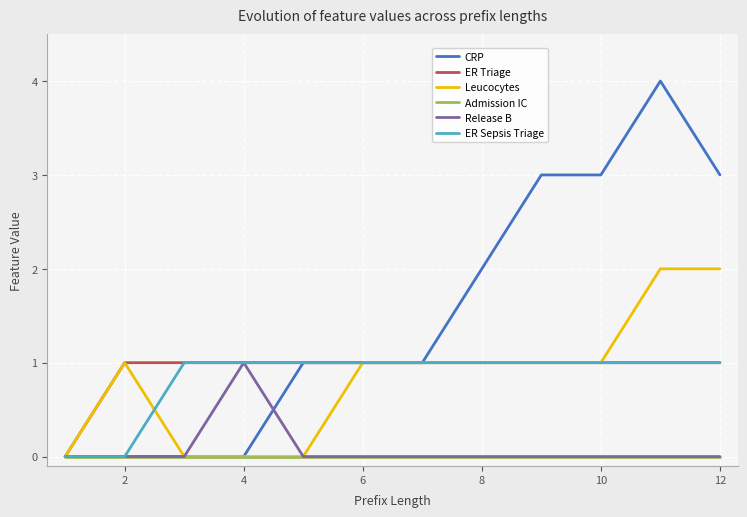

Which series has the largest total across all categories?

CRP